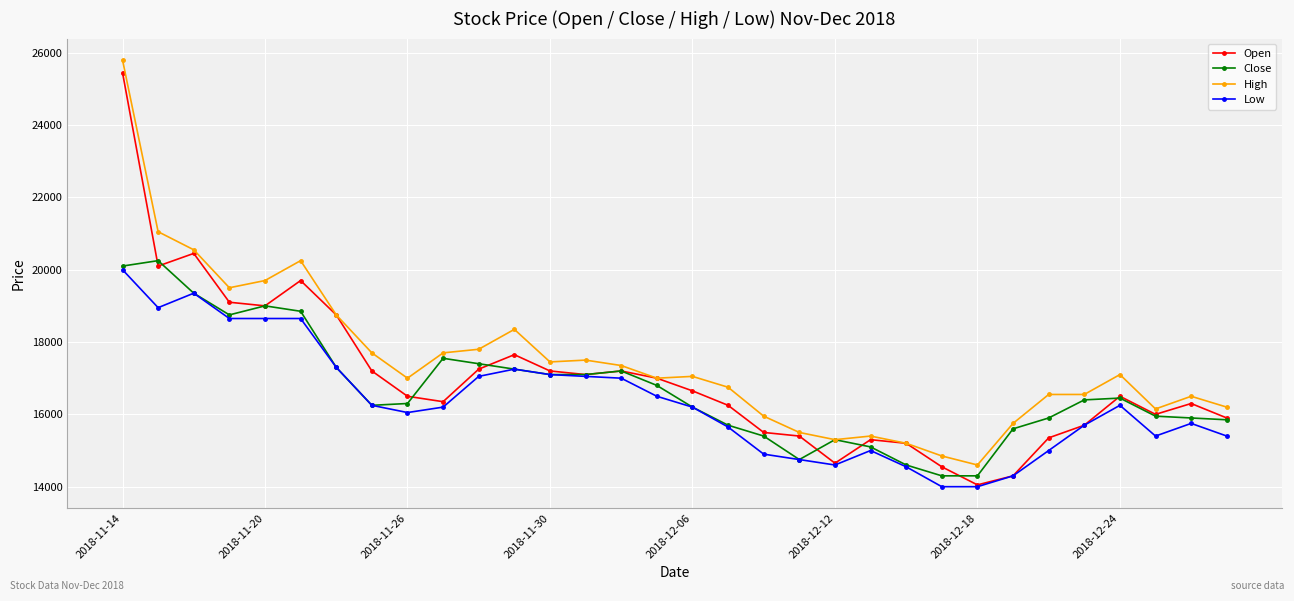

What is the lowest value of the Low series?

14000